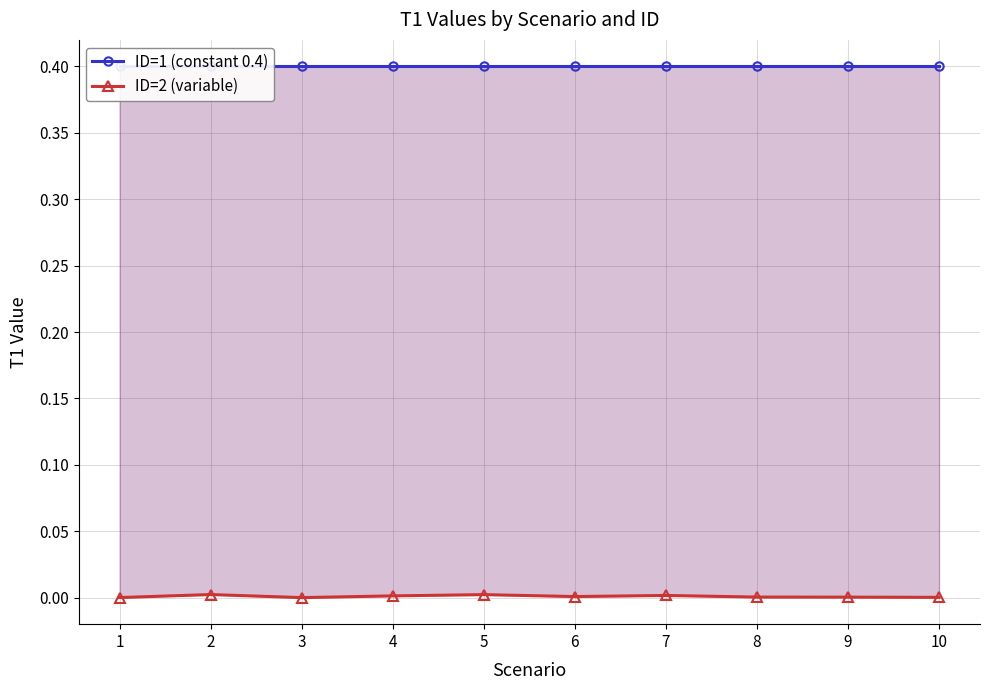

At 1, list the series in order from smallest to largest.

ID=2 (variable), ID=1 (constant 0.4)